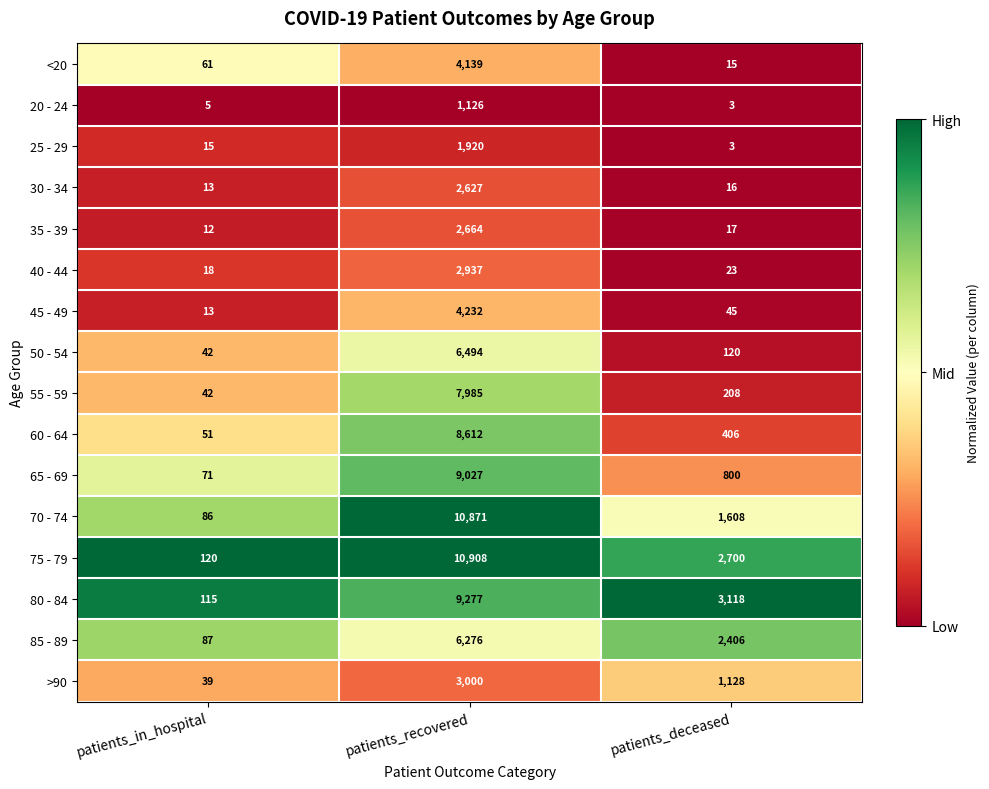

Is the value of 65 - 69 at patients_recovered greater than the value of 80 - 84 at patients_deceased?

Yes